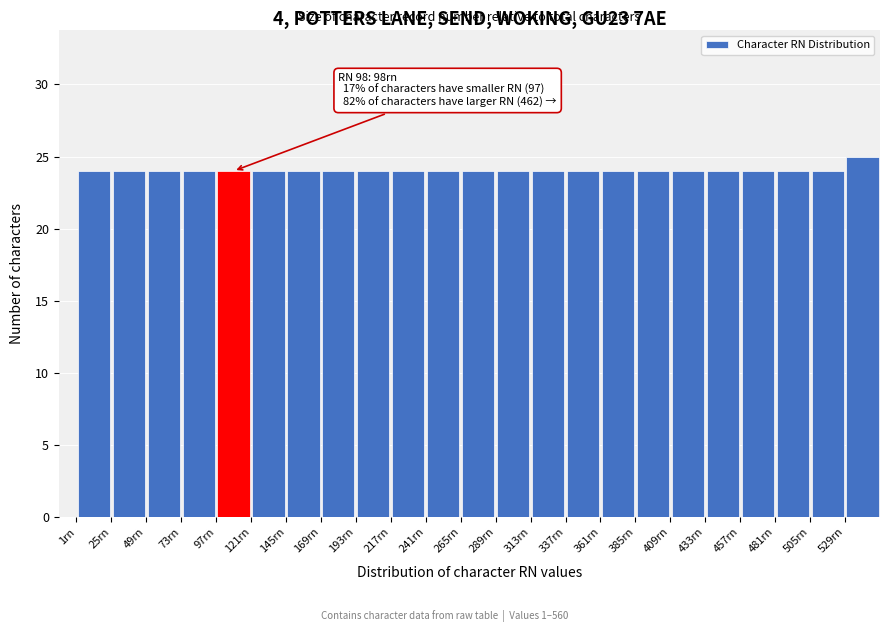

Which range on the x-axis has the tallest bar?

529 to 553